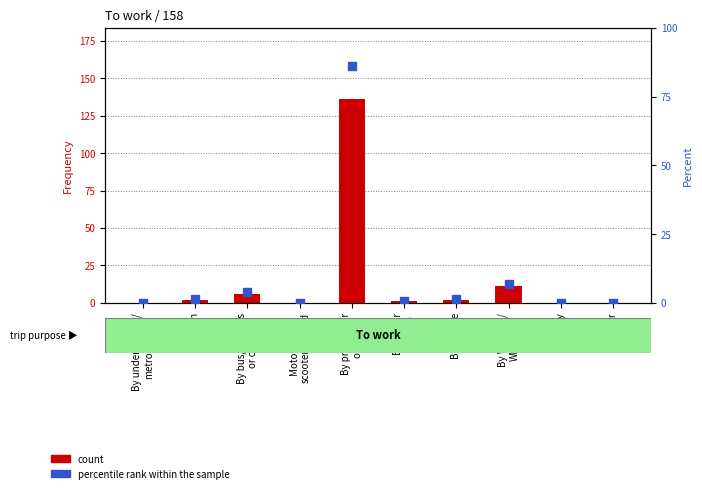

Which series has the widest spread of Y values?

count